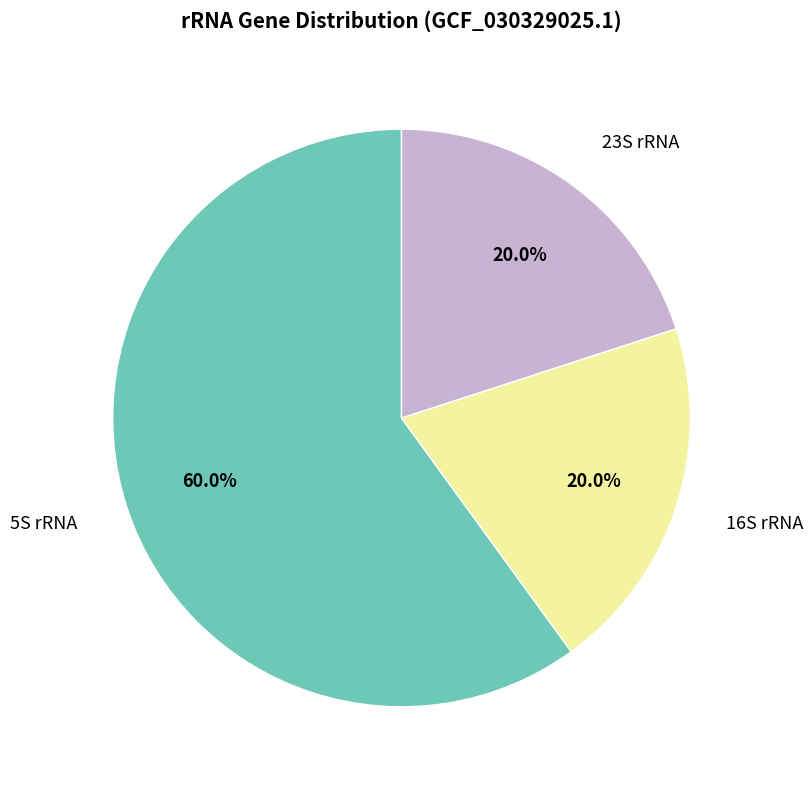

Is it true that 16S rRNA is 33% of the pie?

False